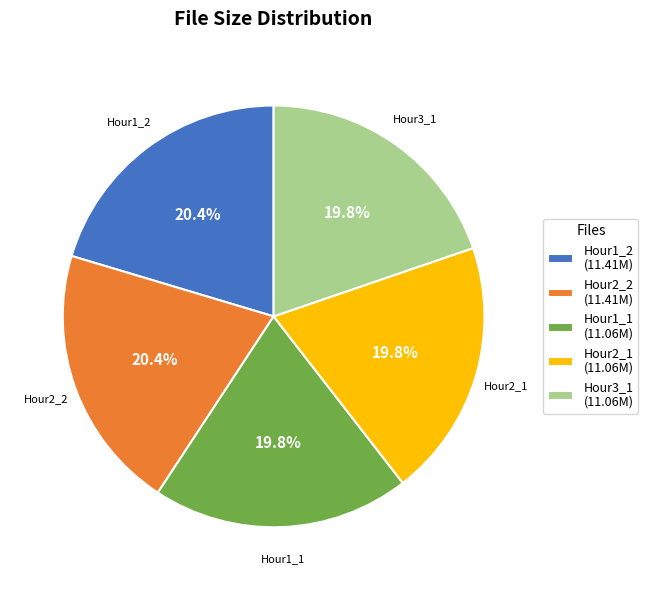

Does Hour2_2 (11.41M) account for over 50% of the chart?

No